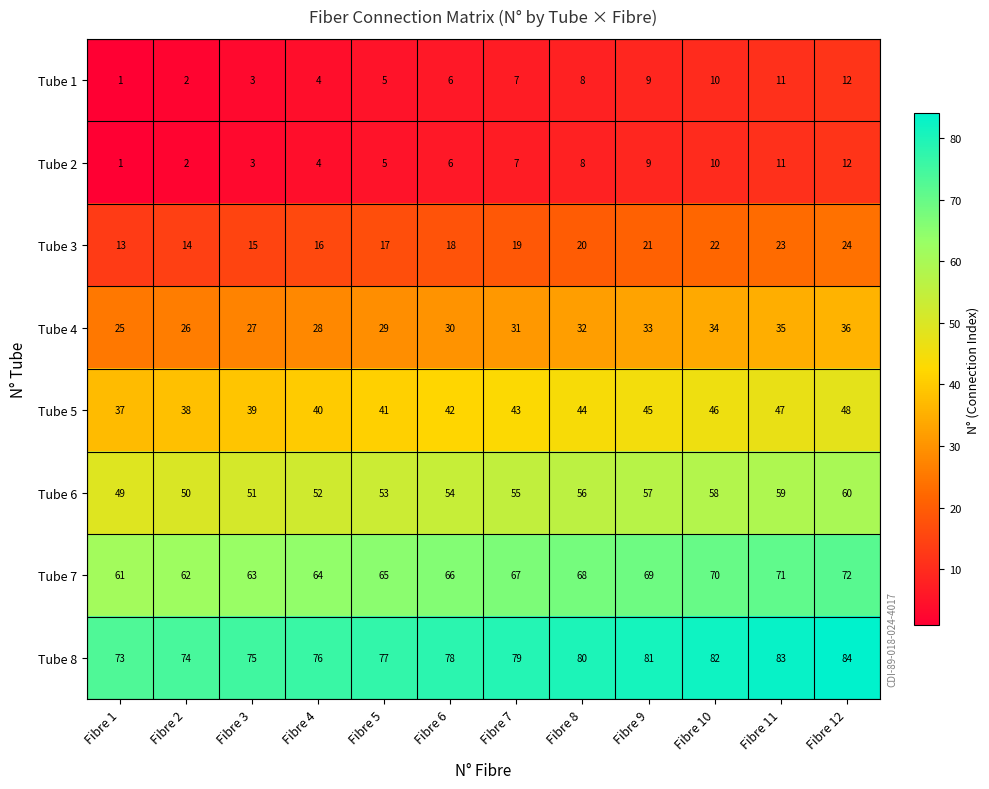

What is the spread (max minus min) of values at Fibre 12?

72